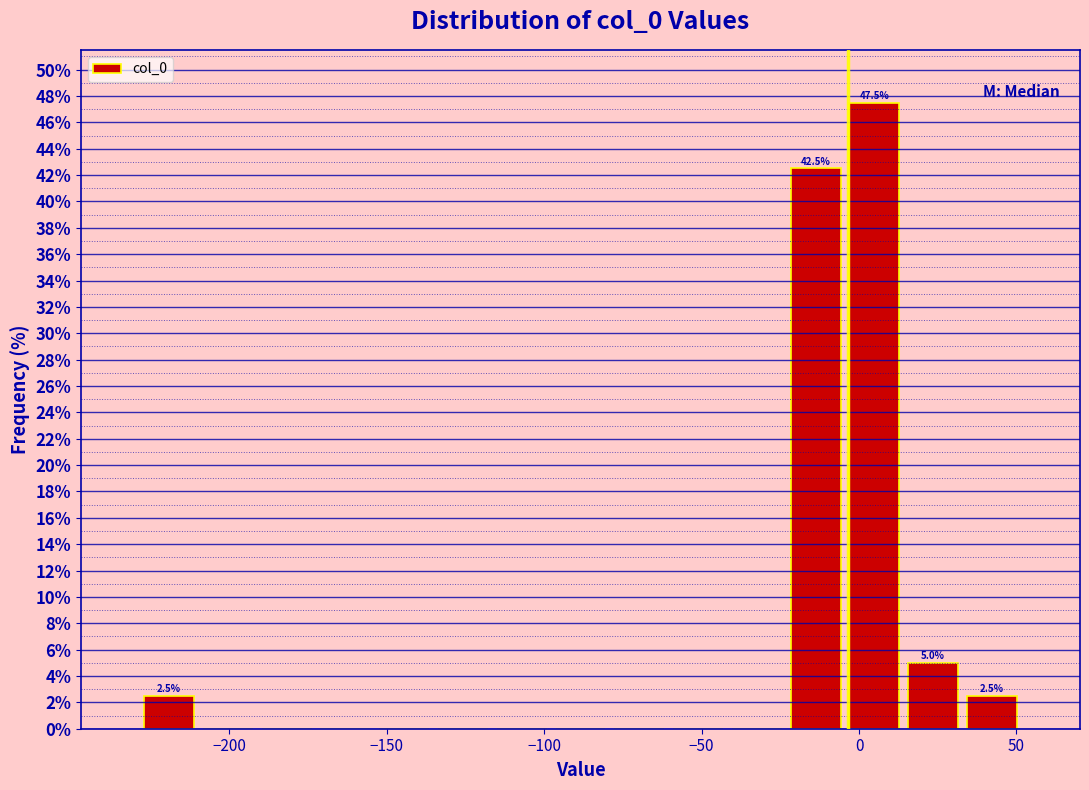

Read against the x-axis, roughly where is the centre of the tallest bar?

5